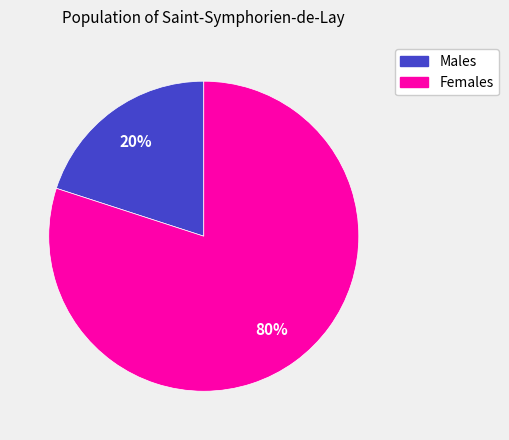

To the nearest percent, what is the average slice percentage?

50%